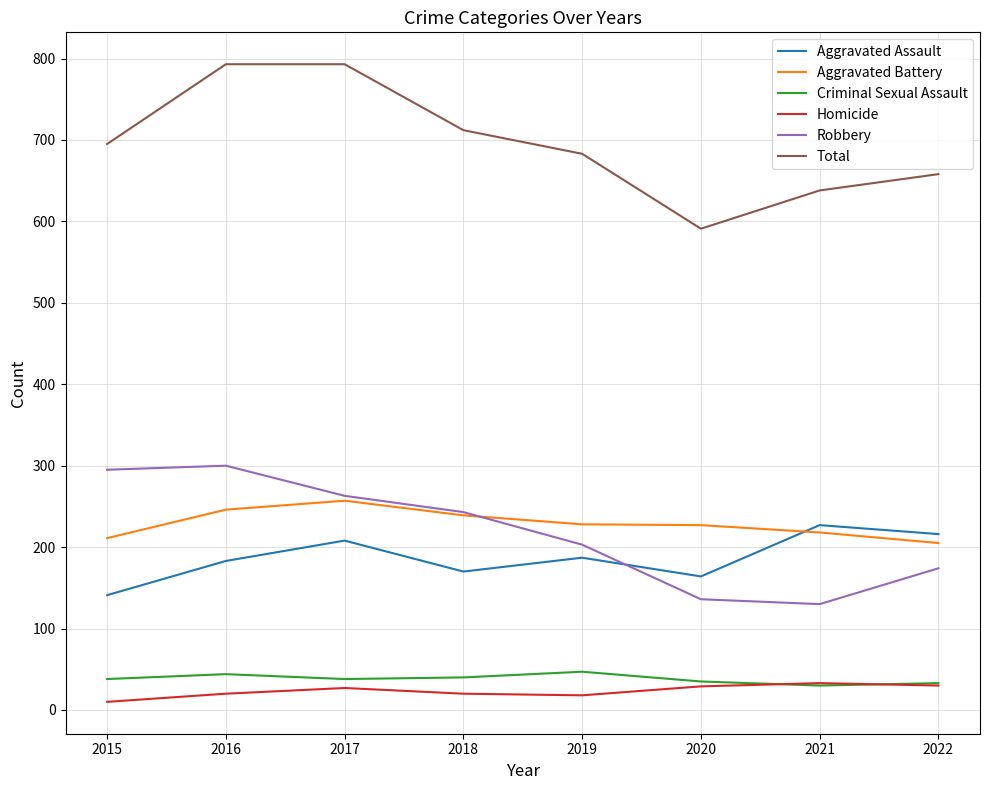

True or false: Homicide and Robbery cross at least once.

False